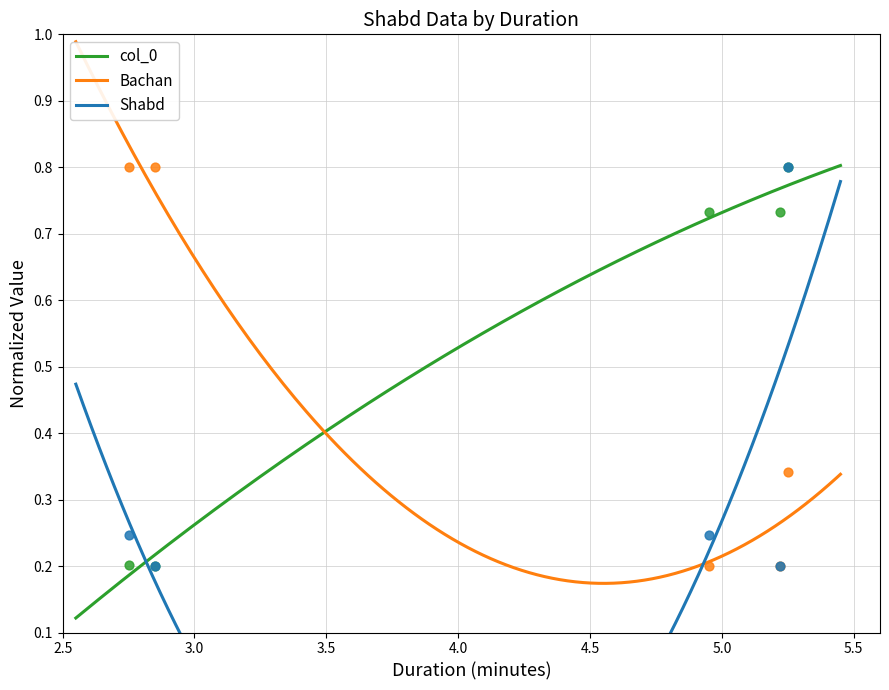

What are all the series names shown in the legend?

col_0, Bachan, Shabd